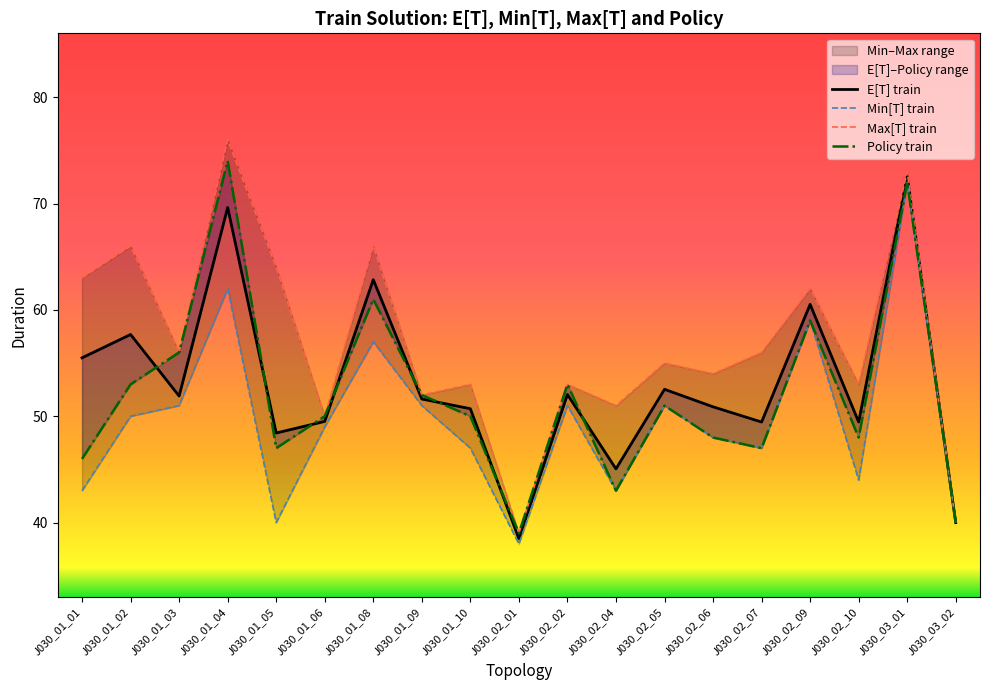

At how many categories does at least one series exceed 41?

17